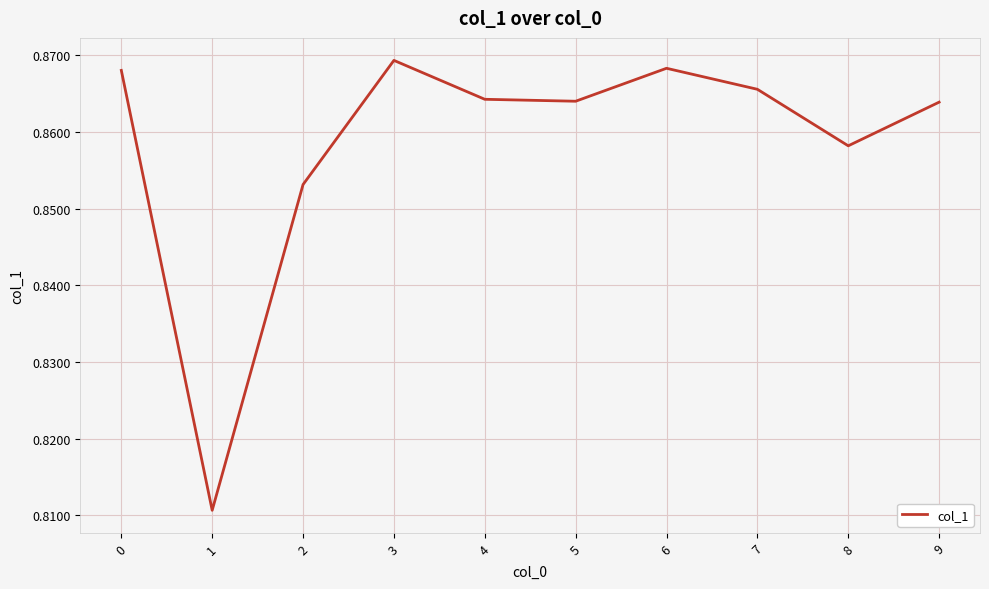

Which has a higher value, 3 or 5?

3